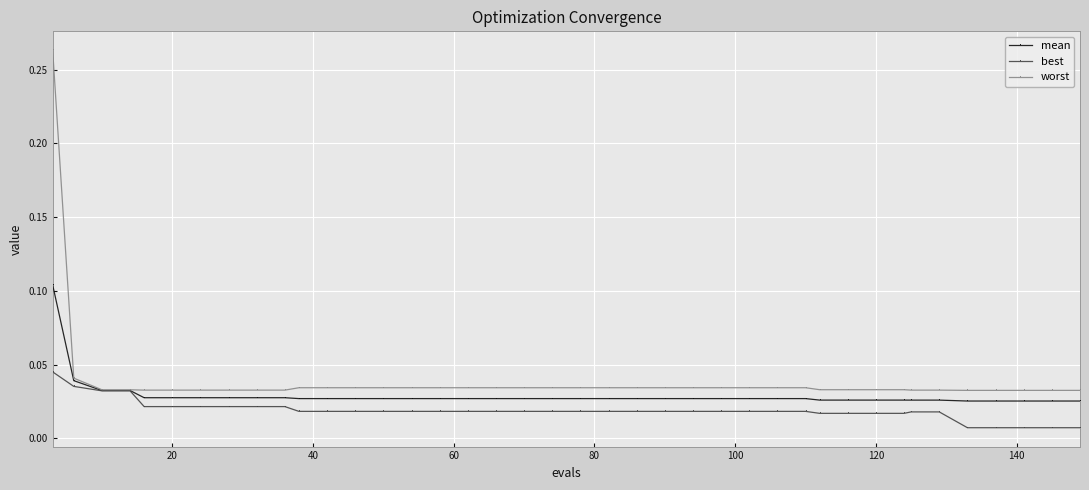

Count the mean values in the range 0 to 1.

40